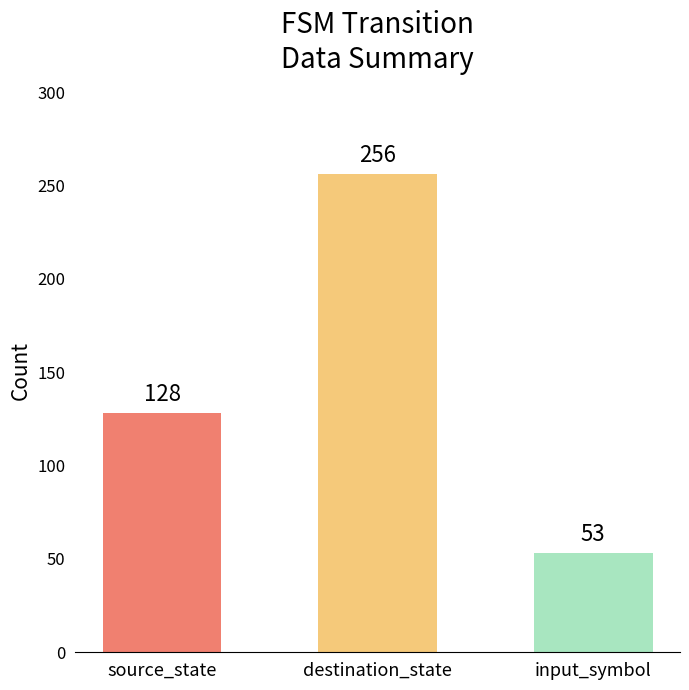

How many bars are there in total?

3